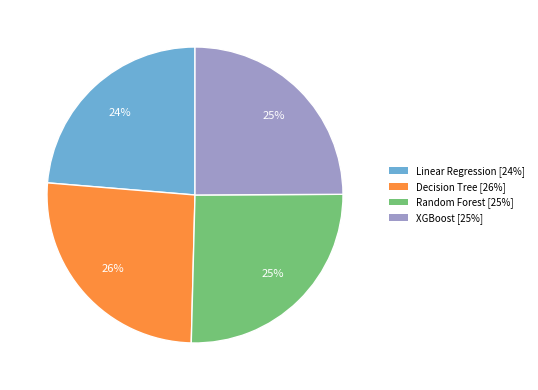

Is Random Forest the majority of the pie?

No